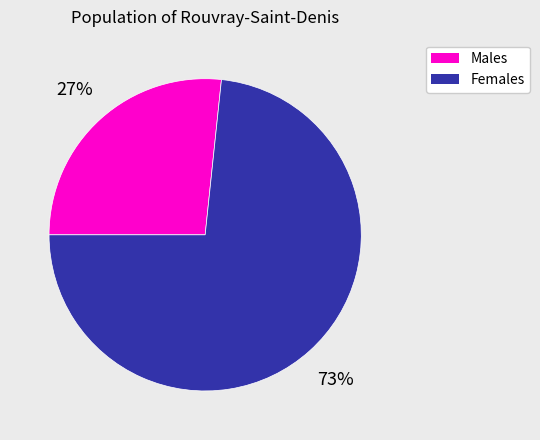

Count the number of slices in the pie.

2